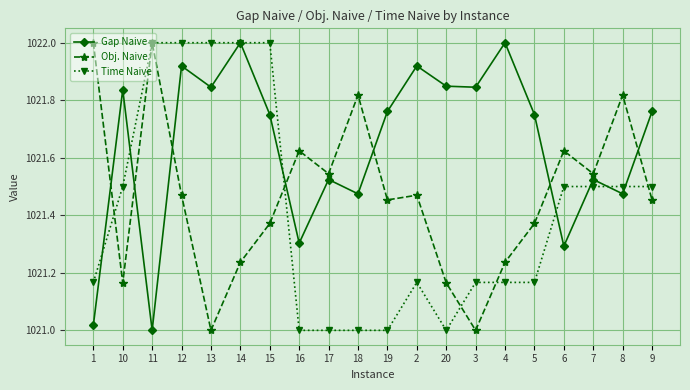

What are all the series names shown in the legend?

Gap Naive, Obj. Naive, Time Naive